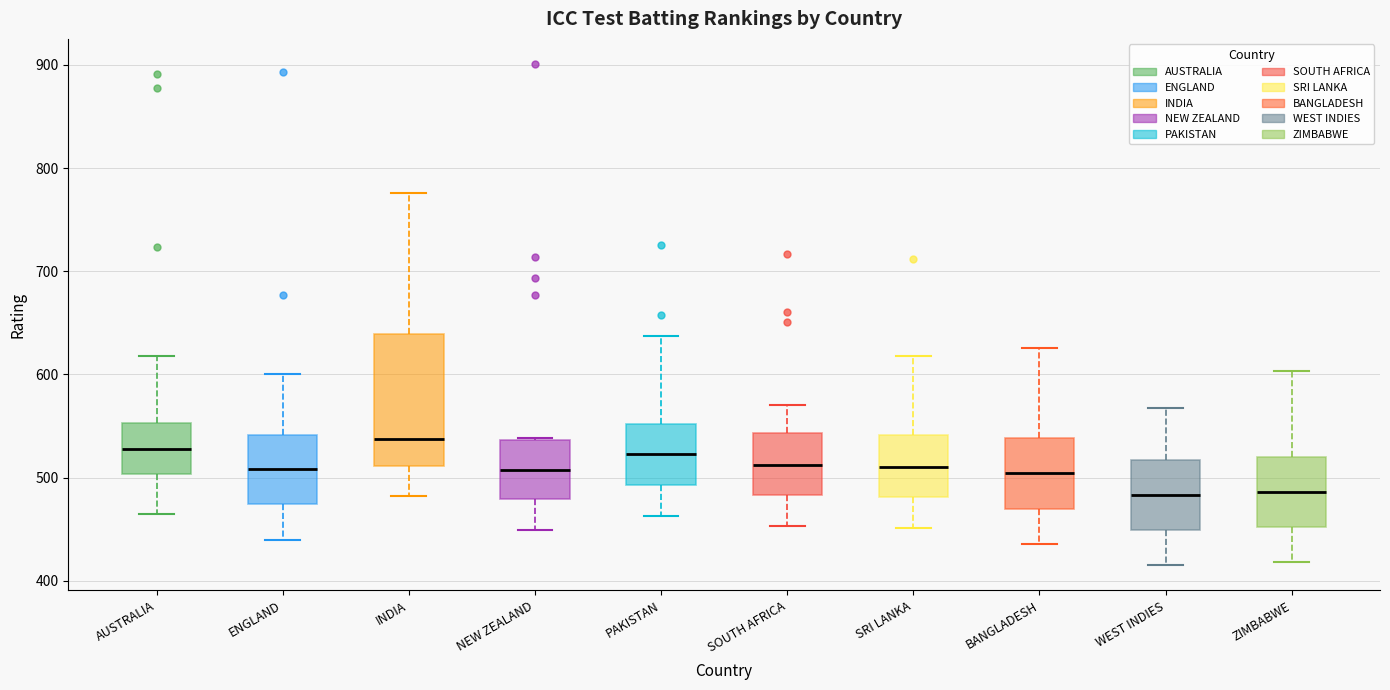

Where does the lower whisker of the box for SRI LANKA end on the y-axis? The values are not printed on the chart, so give them approximately, as read against the axis.

450